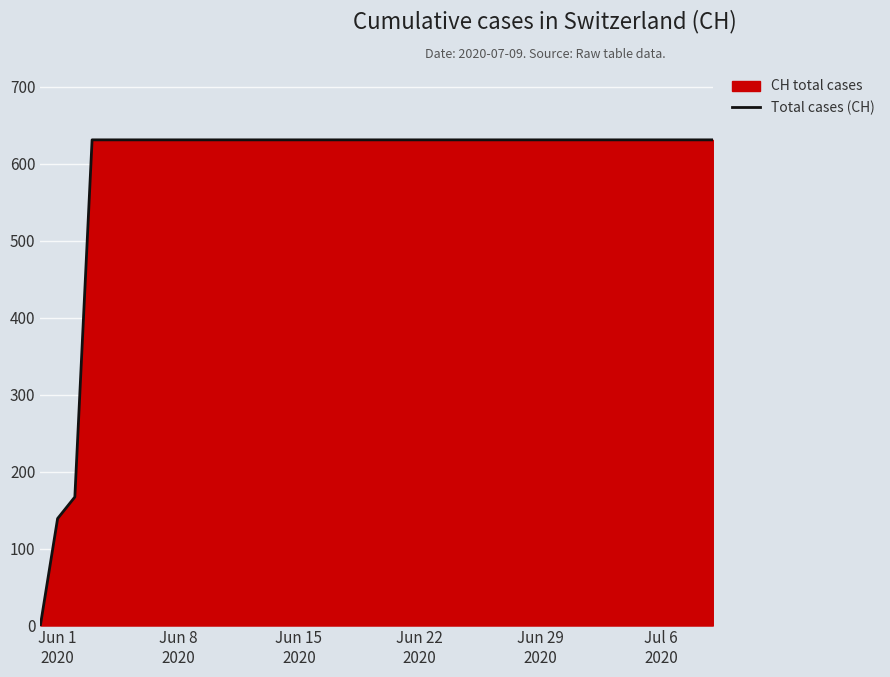

How many values are above zero?

39